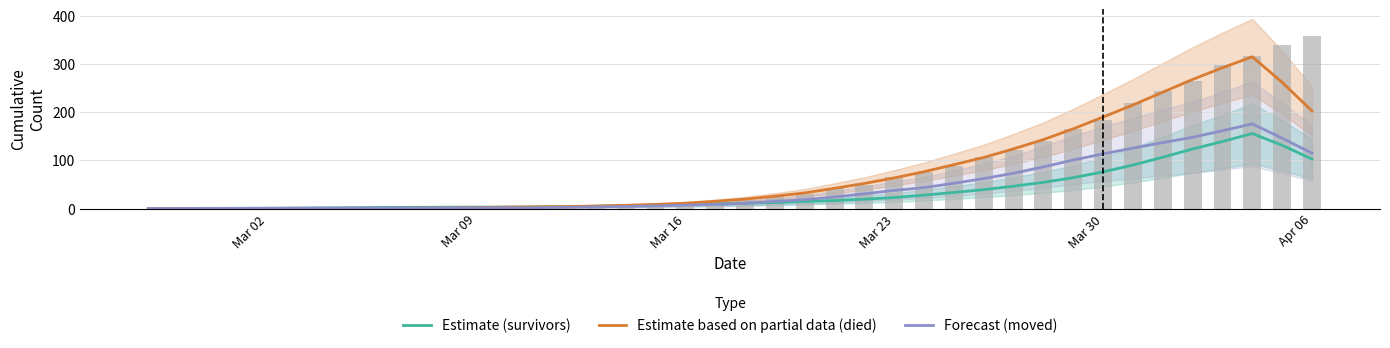

Are the bars horizontal?

No